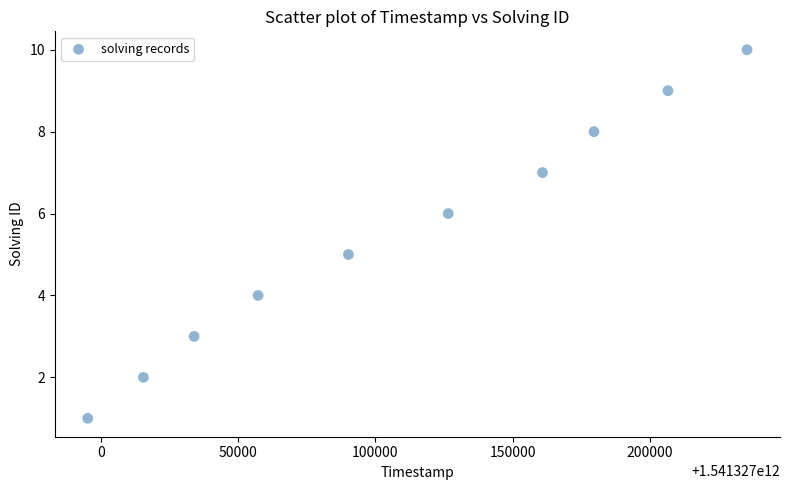

What is the range of Y values (max minus min)?

9